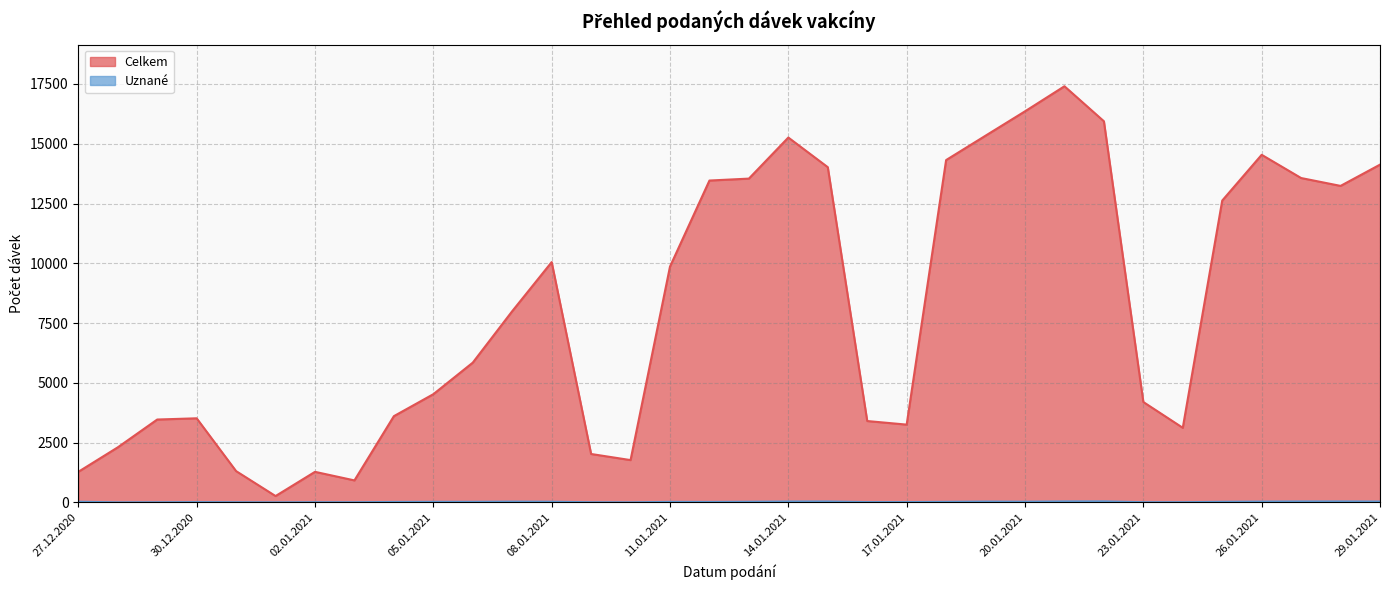

Rank the series at 15.01.2021 from lowest to highest value.

Uznané, Celkem